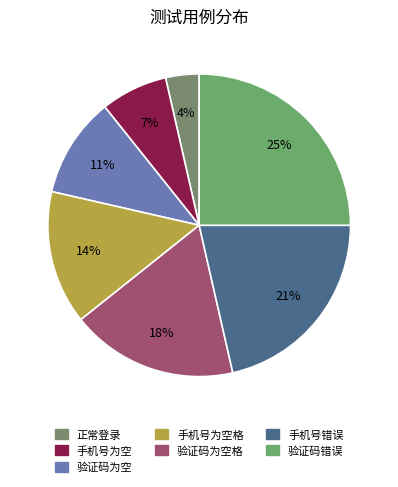

How many segments does this pie chart have?

7